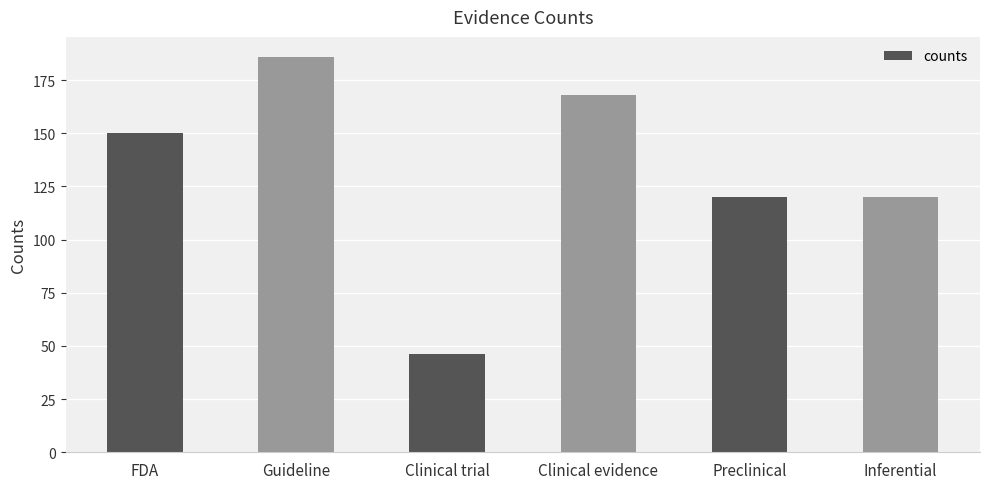

What is the difference between the second highest and minimum values?

122